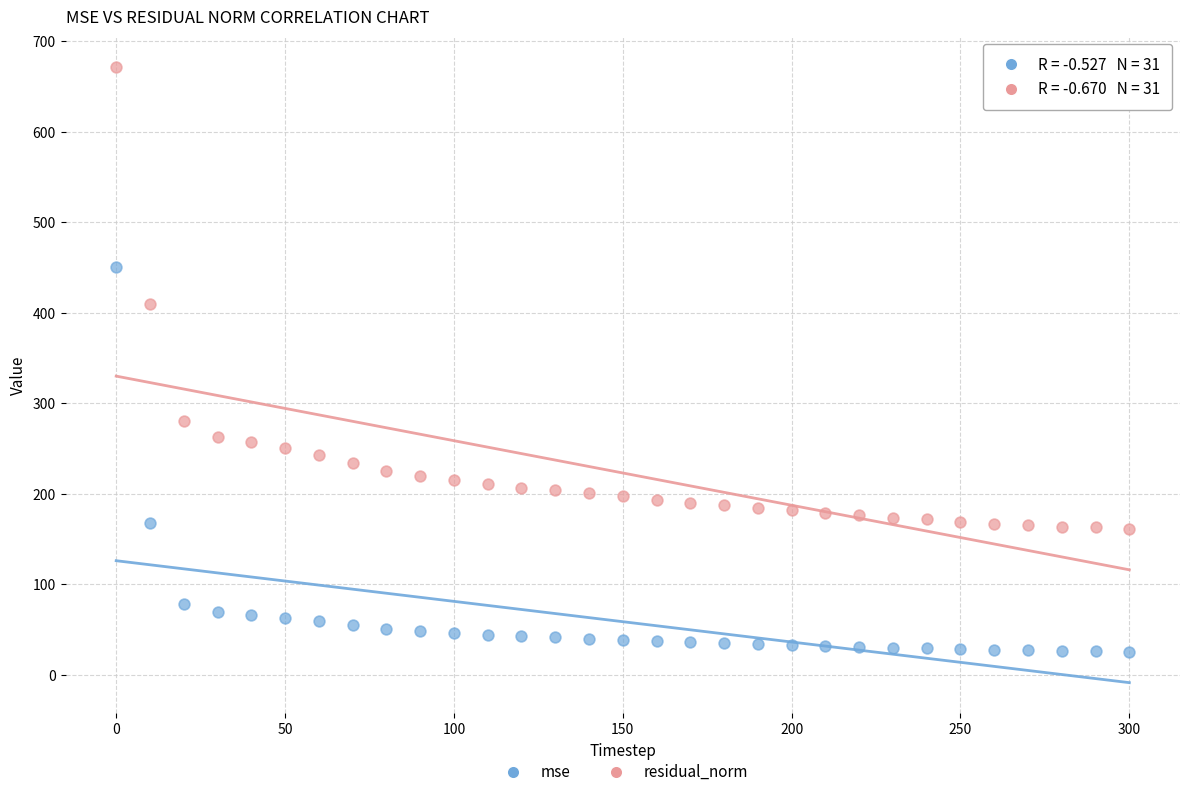

What is the X range (max minus min) for the scatter plot?

300.0